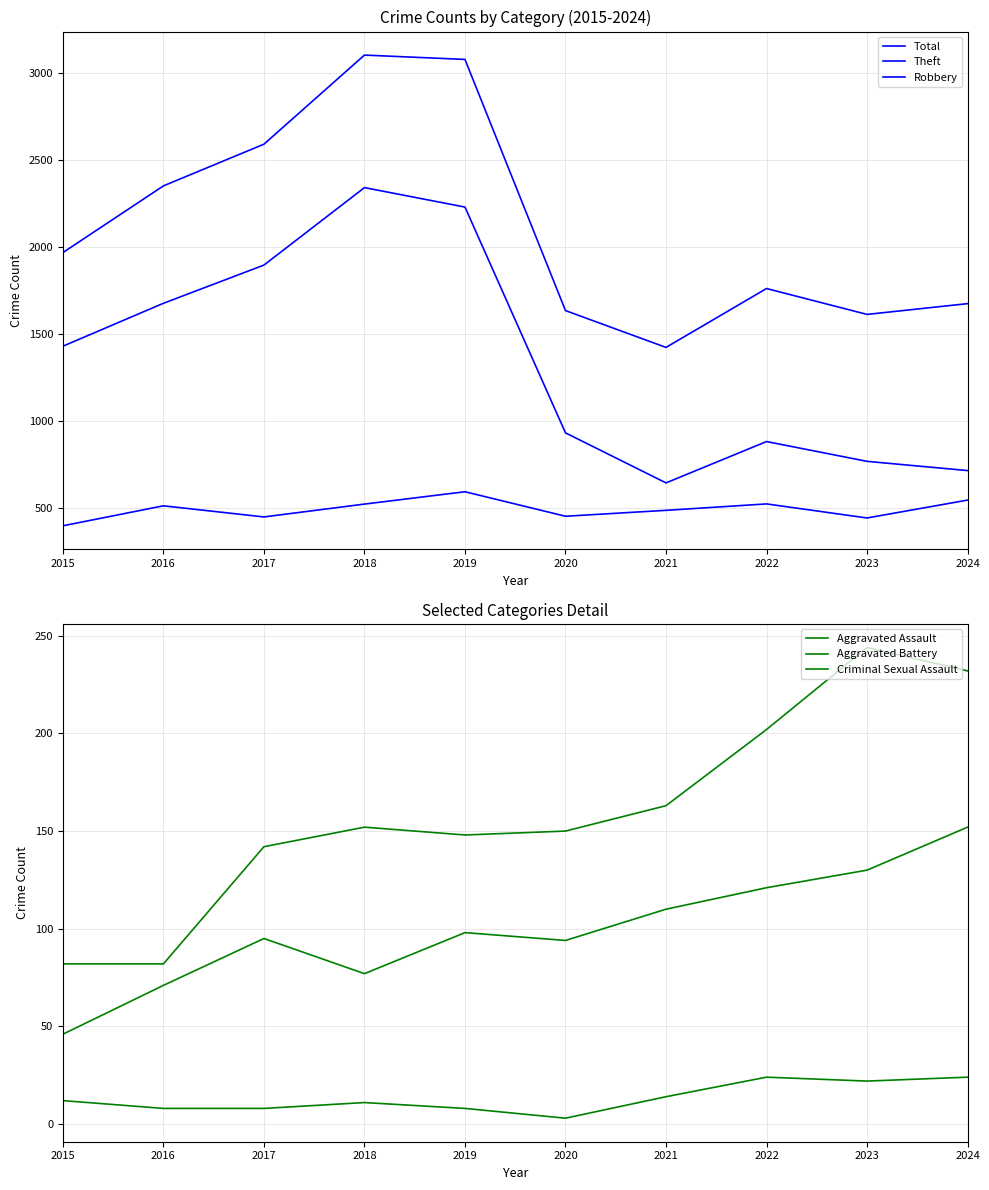

True or false: Criminal Sexual Assault and Aggravated Assault cross at least once.

False